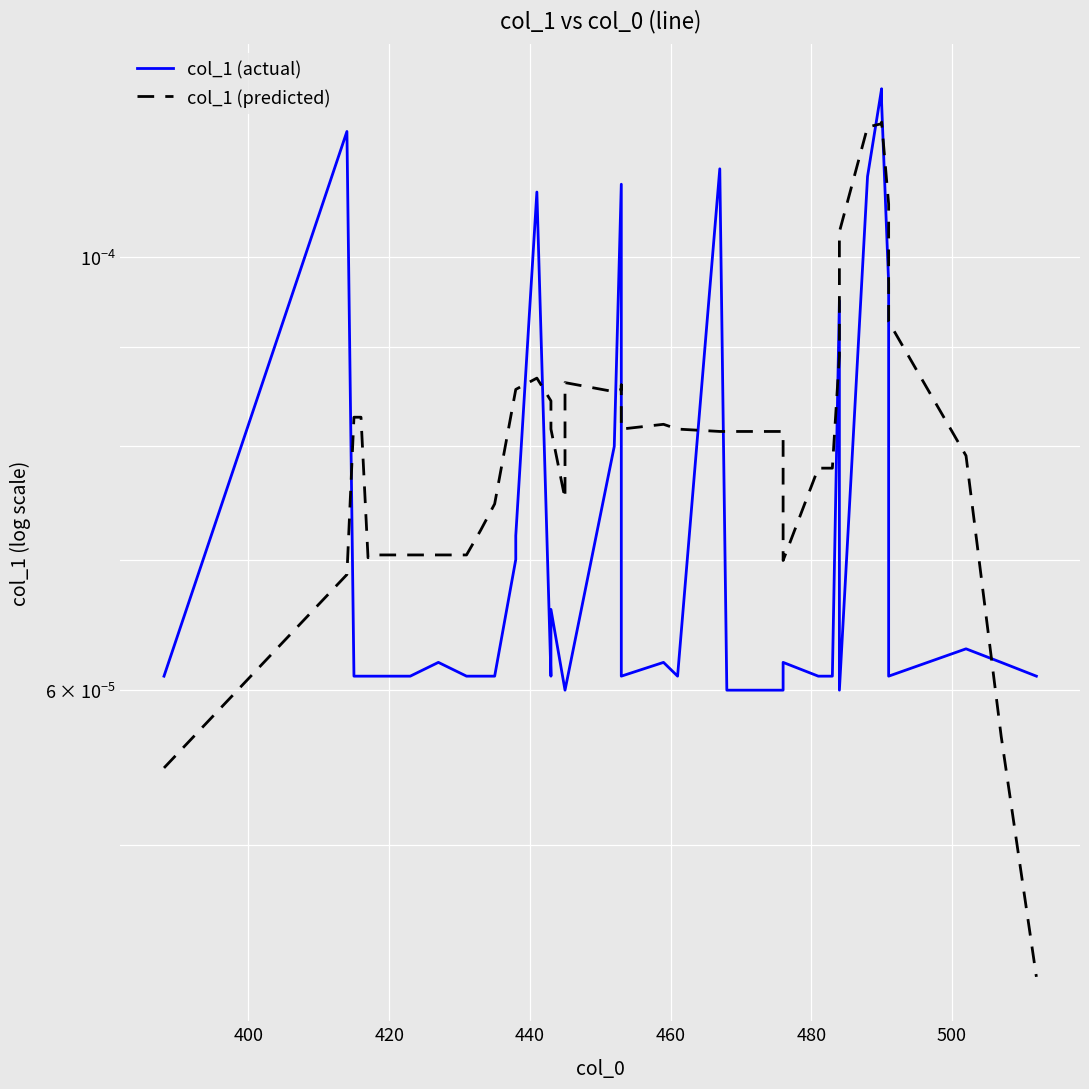

How many intersections are there between col_1 (actual) and col_1 (predicted)?

12